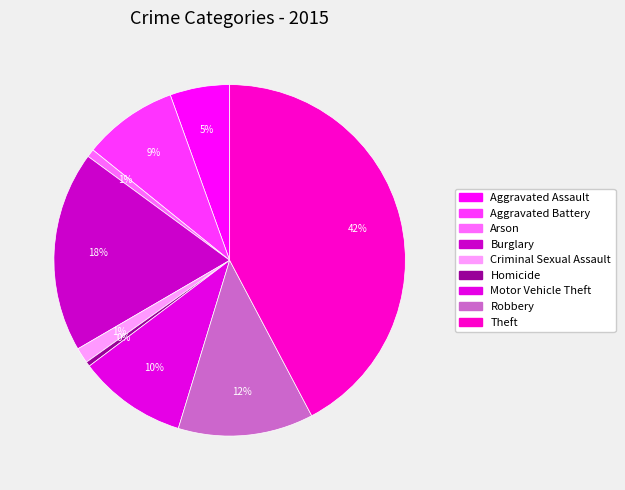

How many slices are in this pie chart?

9